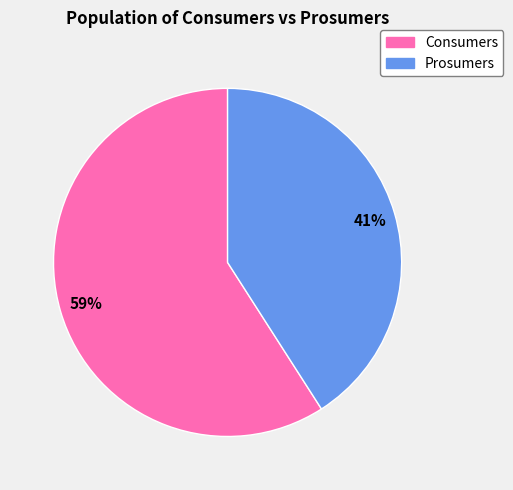

Approximately how many times larger is the value at Consumers compared to Prosumers?

1.4